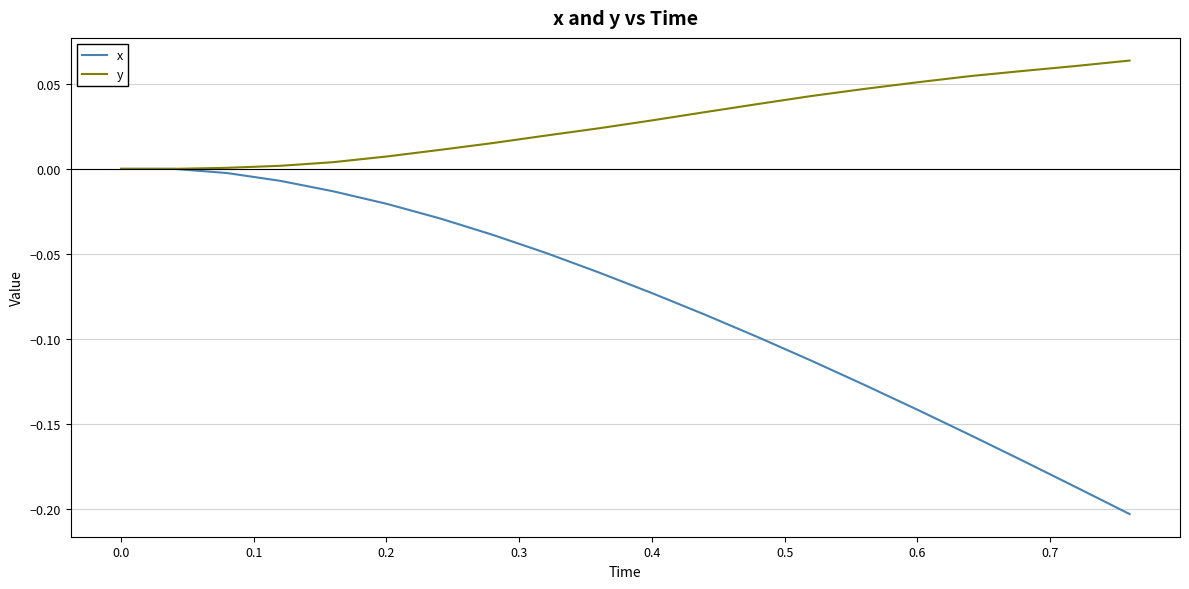

What are all the series names shown in the legend?

x, y